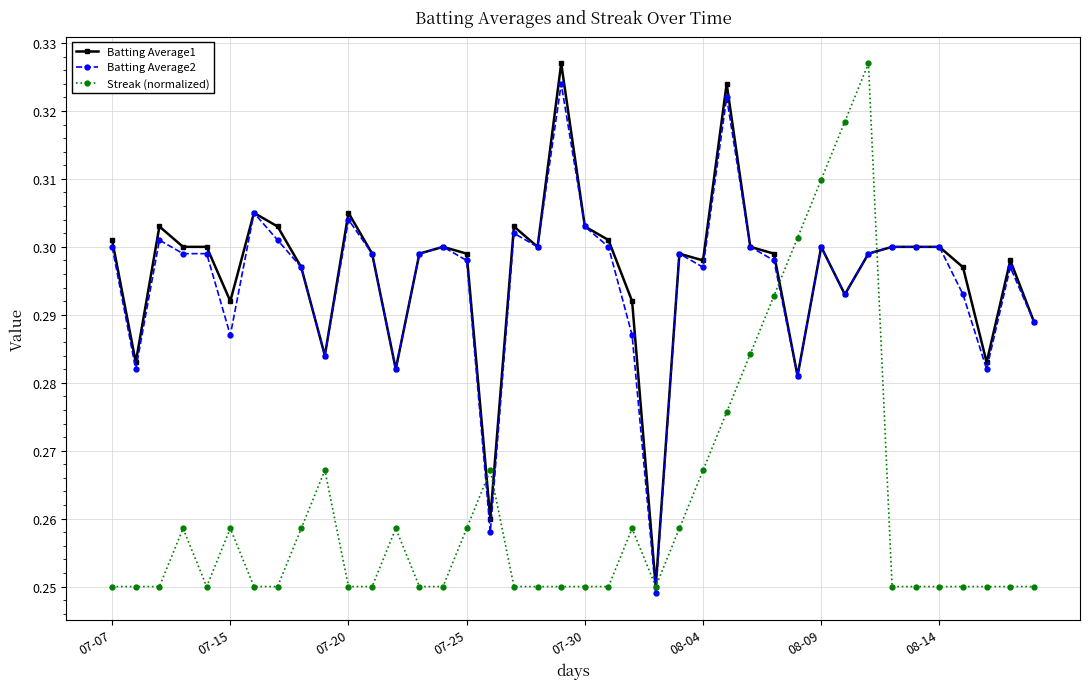

True or false: Streak (normalized) and Batting Average2 cross at least once.

True